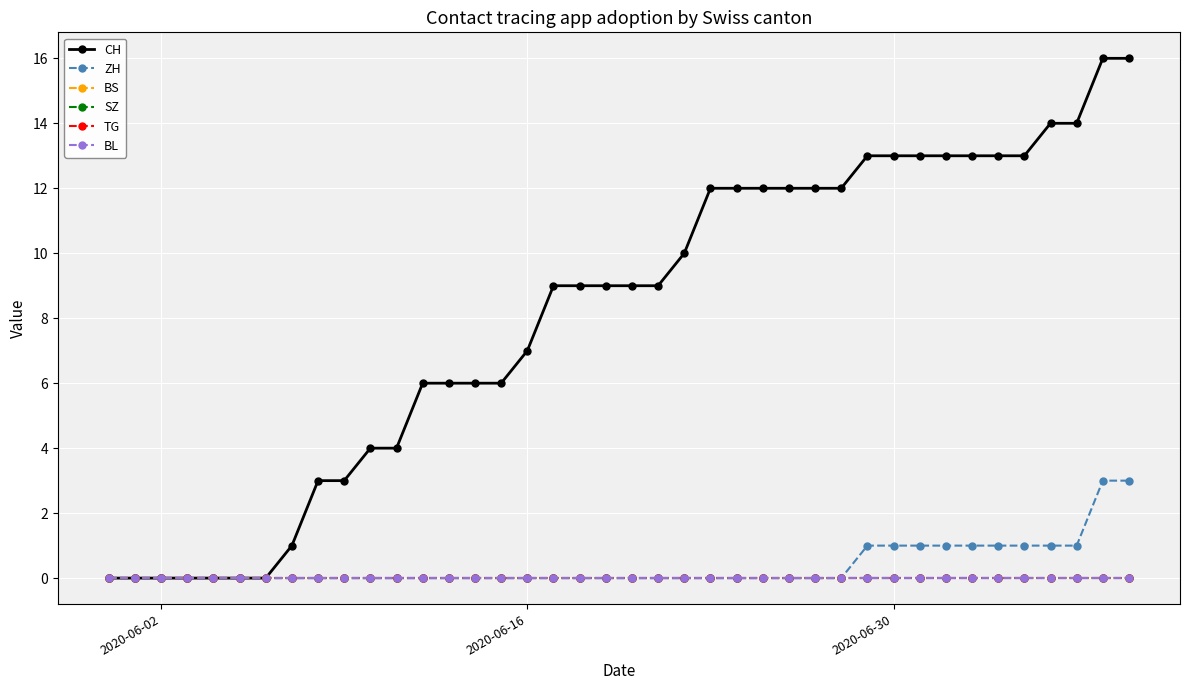

Is this an area chart (filled region under the line)?

No